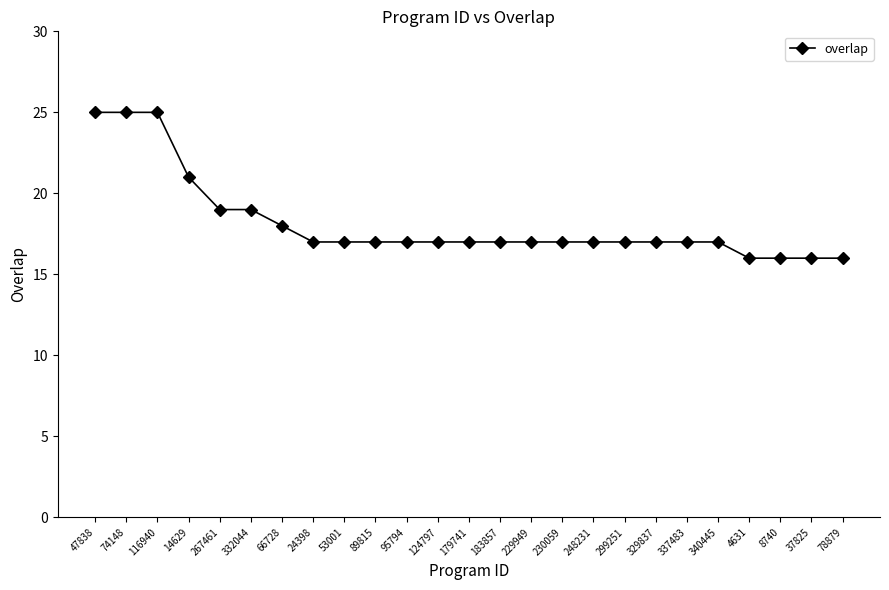

What is the ratio of the value at 116940 to the value at 329837?

1.5